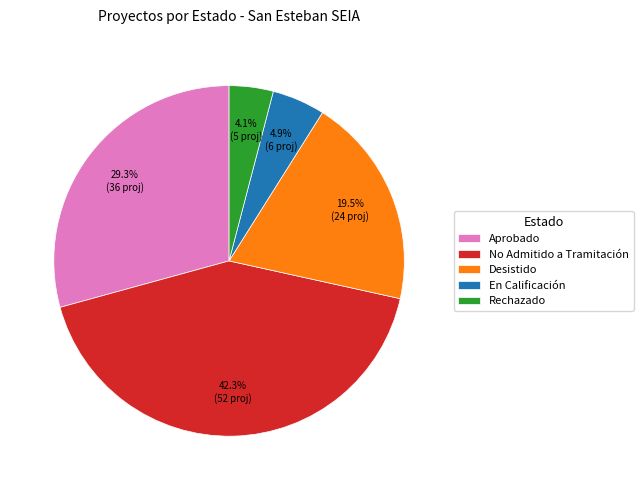

How many slices are in this pie chart?

5